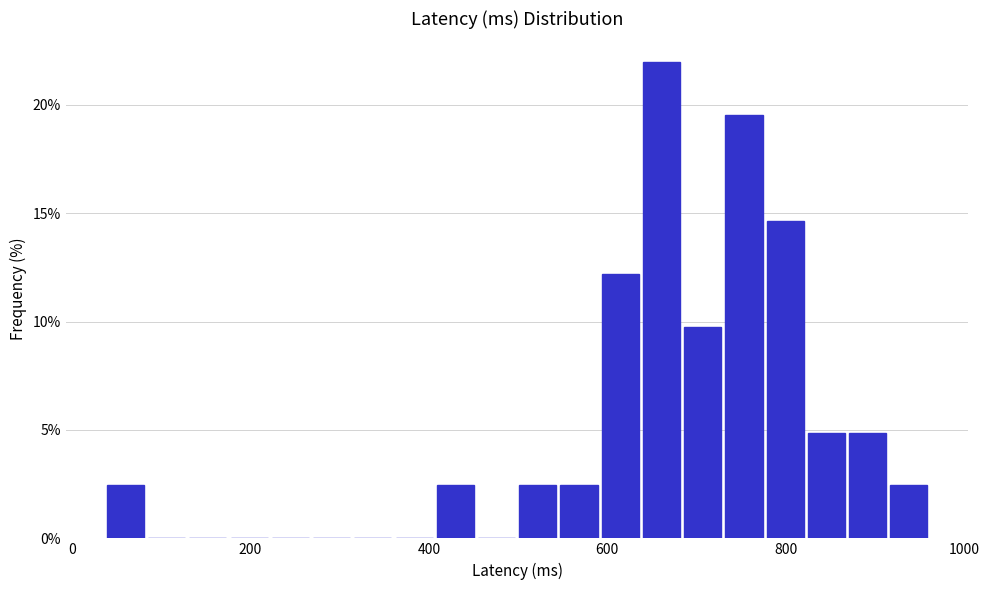

Around what value on the x-axis is the tallest bar? Give the approximate position of its centre, as read against the axis.

660